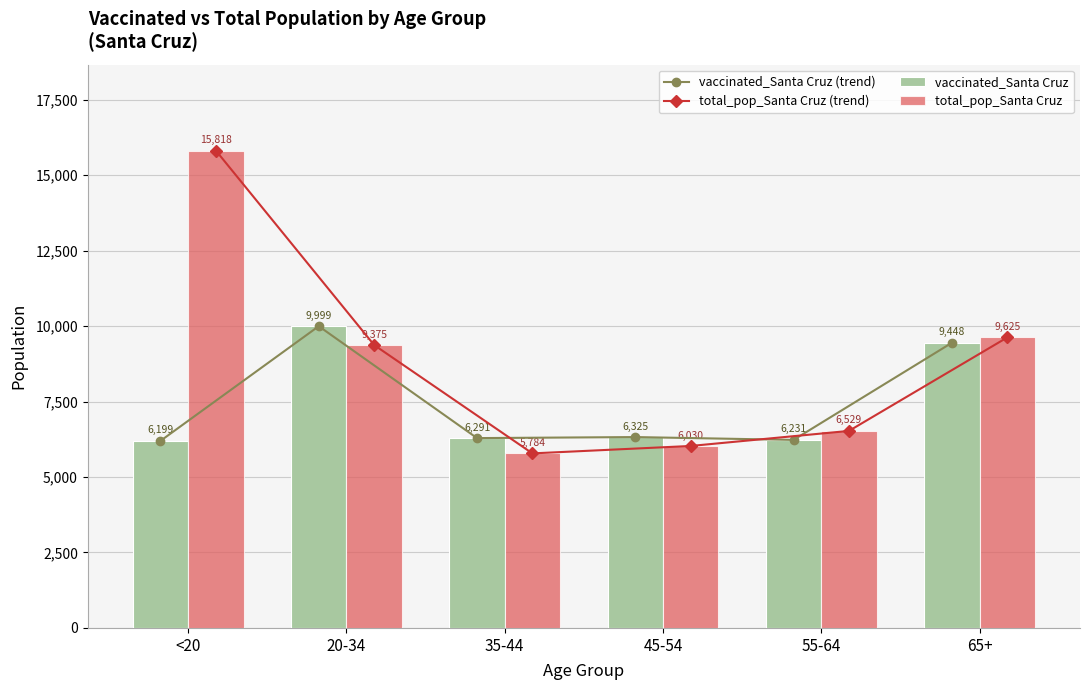

What is the highest value of the vaccinated_Santa Cruz (trend) series?

9999